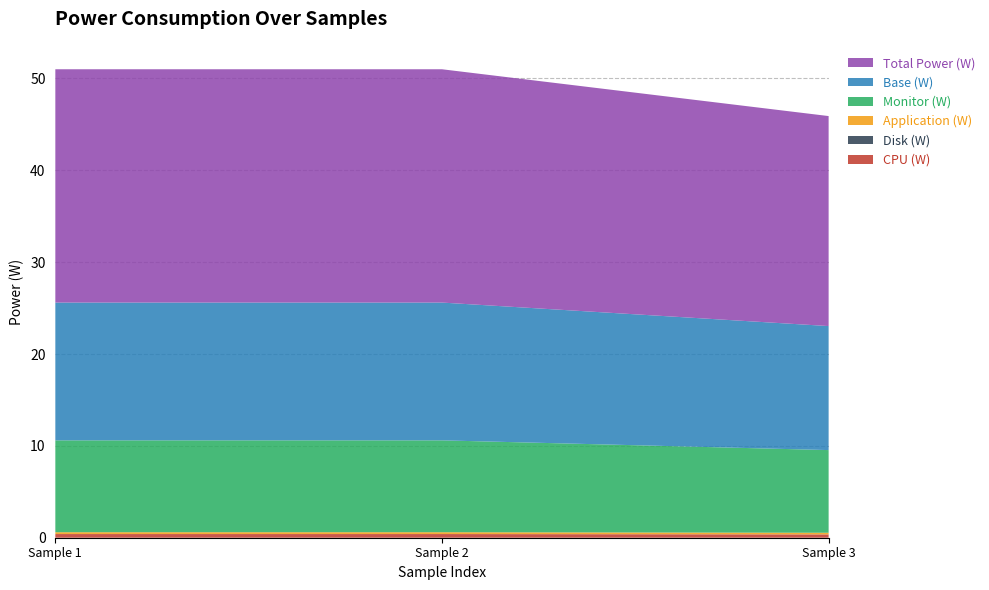

Reading right to left, list all the values displayed in this chart.

Total Power (W): 0=22.9	0=25.4	0=25.4
CPU (W): 0=0.4	0=0.4	0=0.4
Monitor (W): 0=9.0	0=10.0	0=10.0
Disk (W): 0=0.0	0=0.0	0=0.0
Base (W): 0=13.5	0=15.0	0=15.0
Application (W): 0=0.2	0=0.2	0=0.2